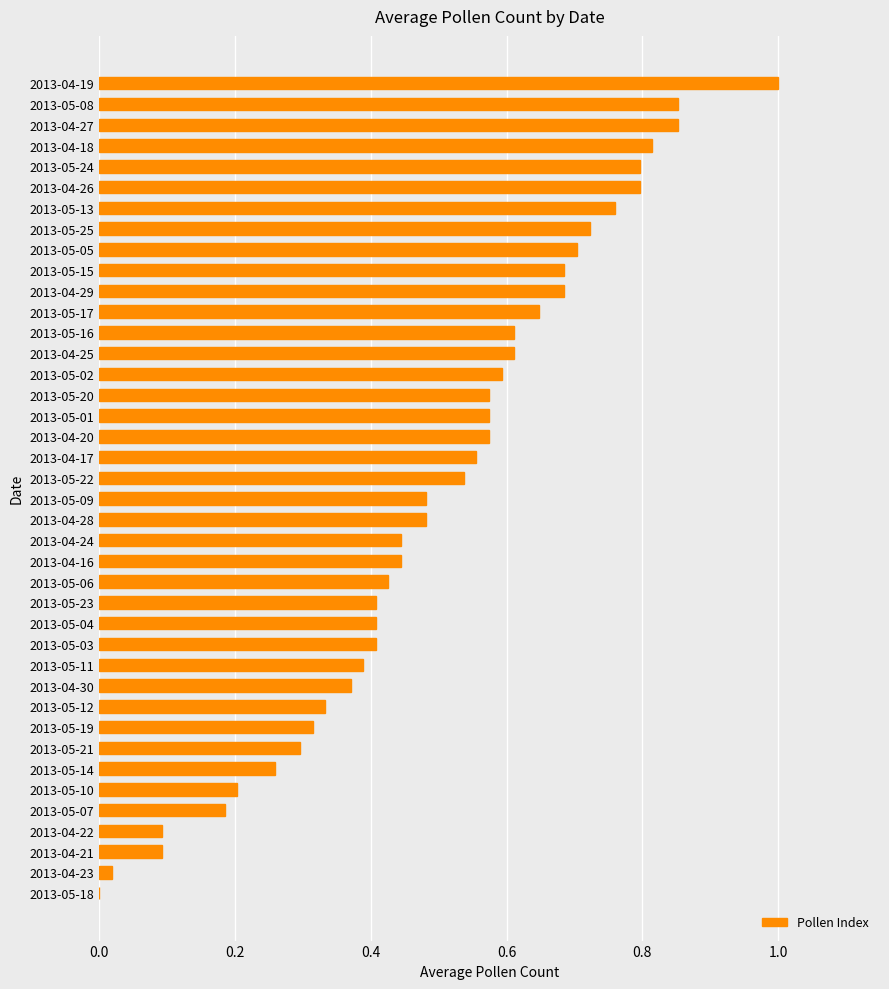

What is the maximum value shown in the chart?

1.0